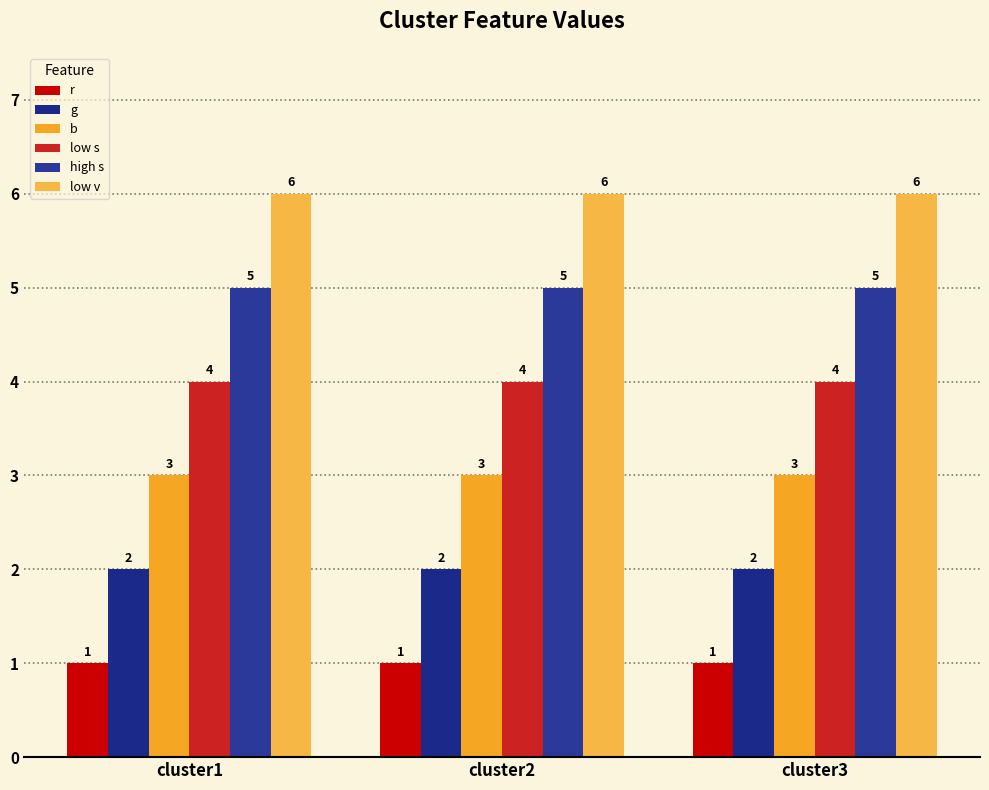

Rank the categories by low v value from lowest to highest.

cluster1, cluster2, cluster3